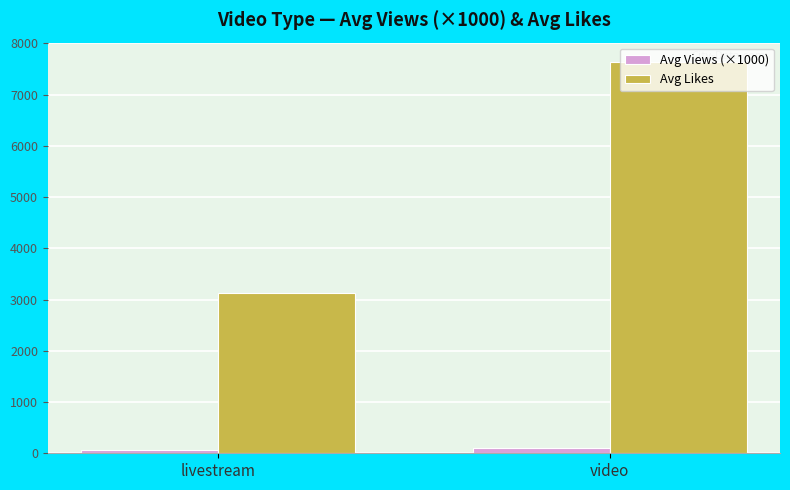

Which label corresponds to the largest value in the chart?

video